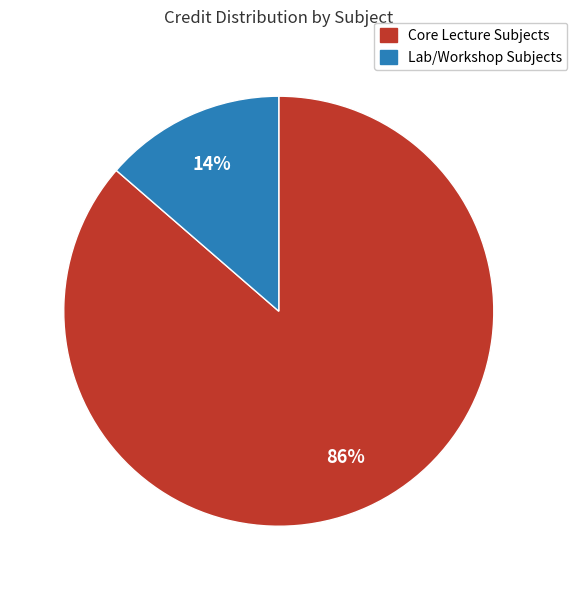

To the nearest percent, what is the average slice percentage?

50%